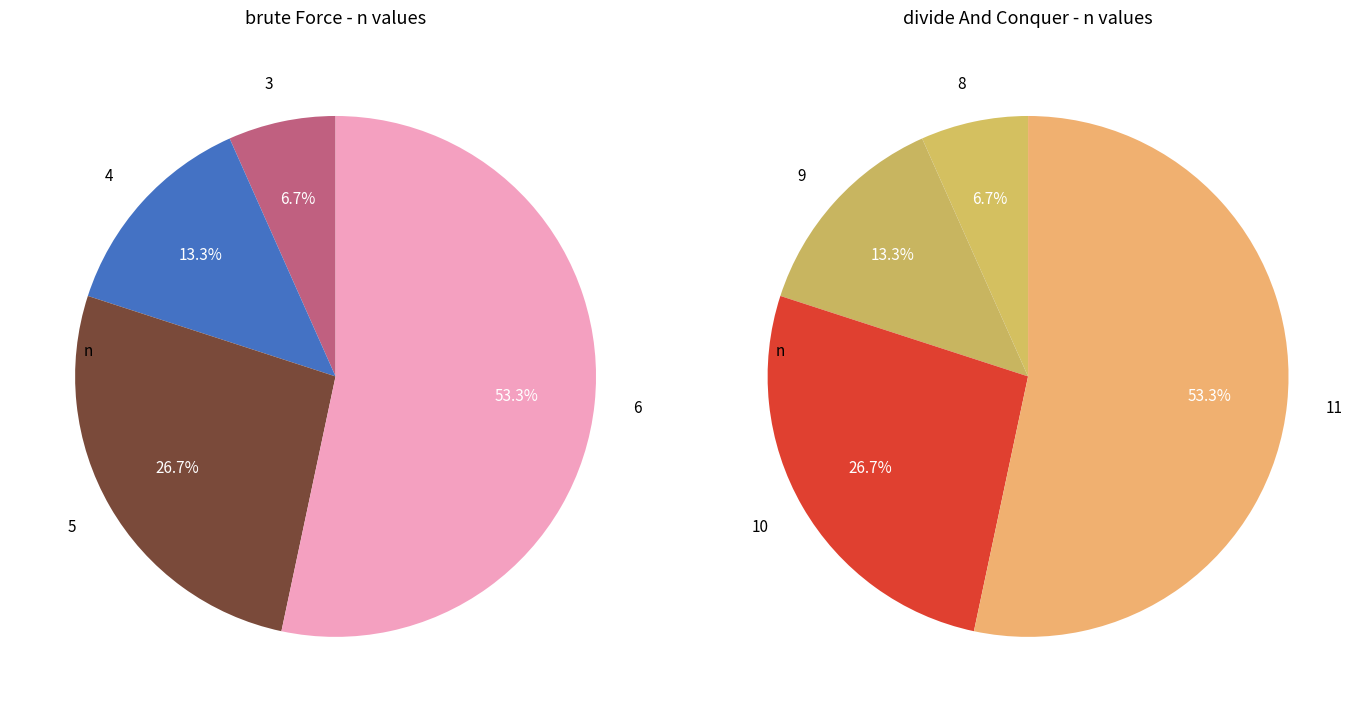

Which category has the biggest portion of the pie?

11